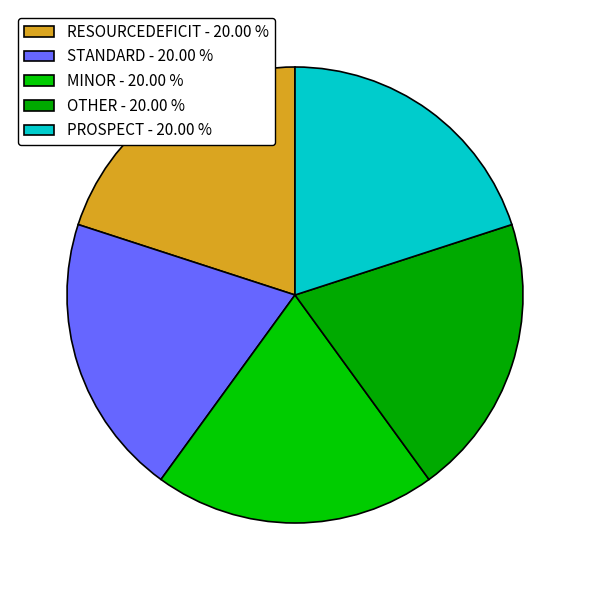

Count the number of slices in the pie.

5